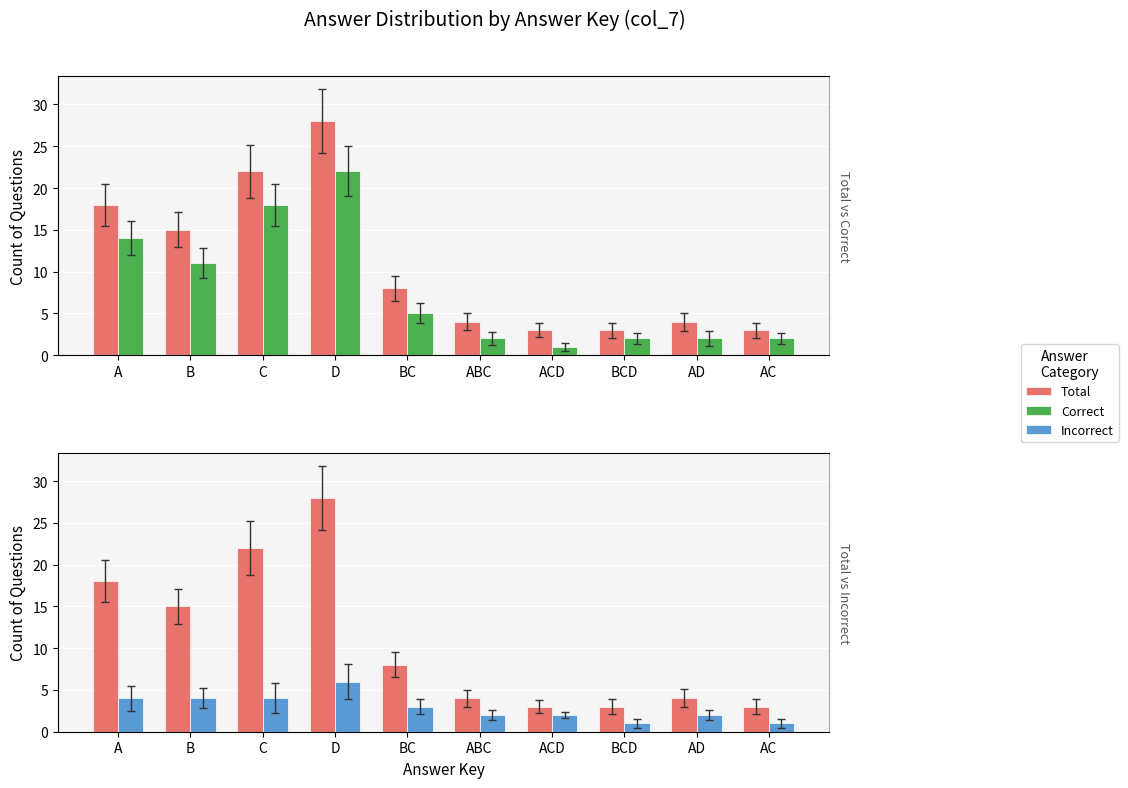

At D, list the series in order from largest to smallest.

Total, Correct, Incorrect